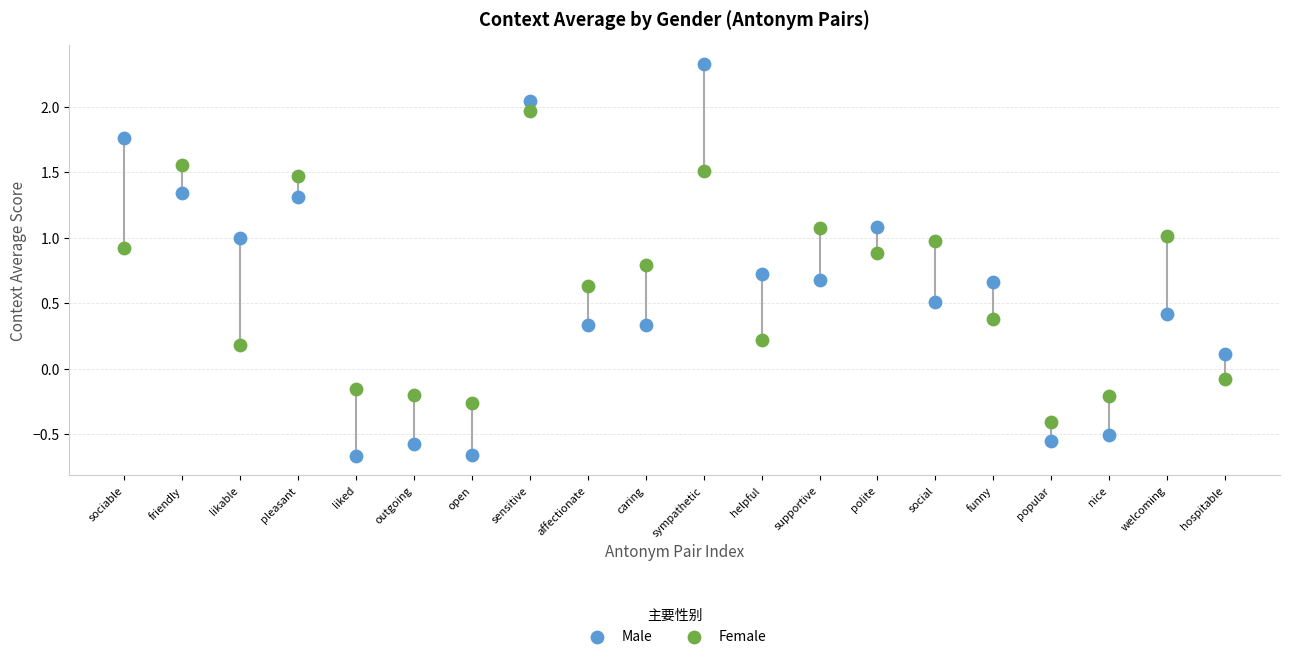

Which series has the widest spread of Y values?

Male